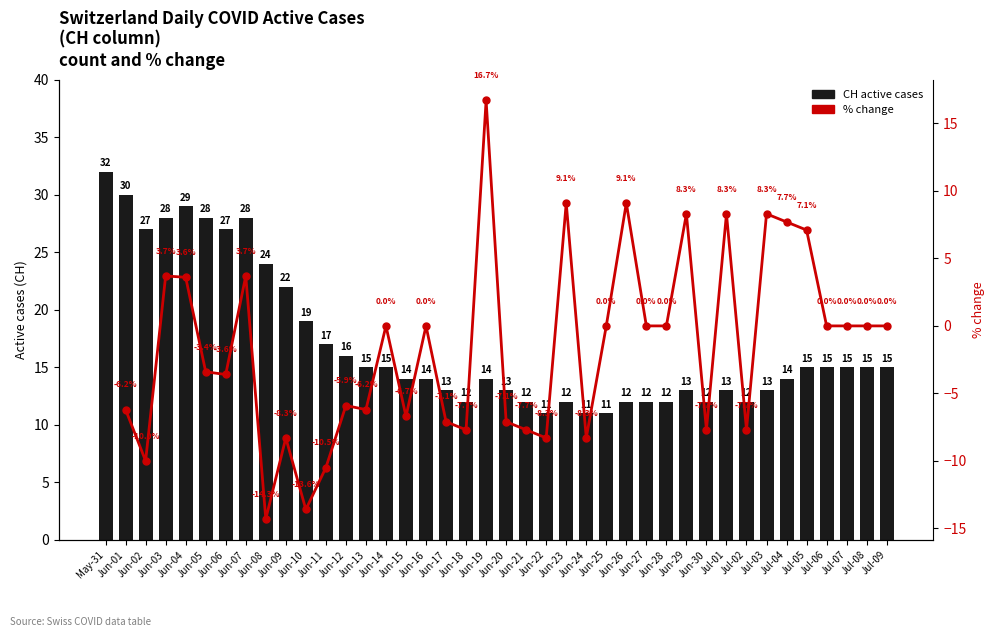

What is the average value?

17